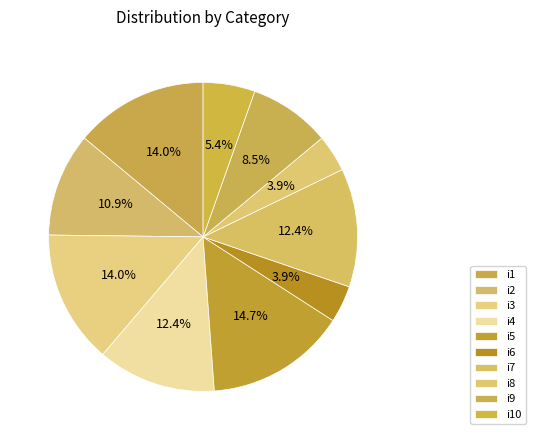

How many slices are in this pie chart?

10